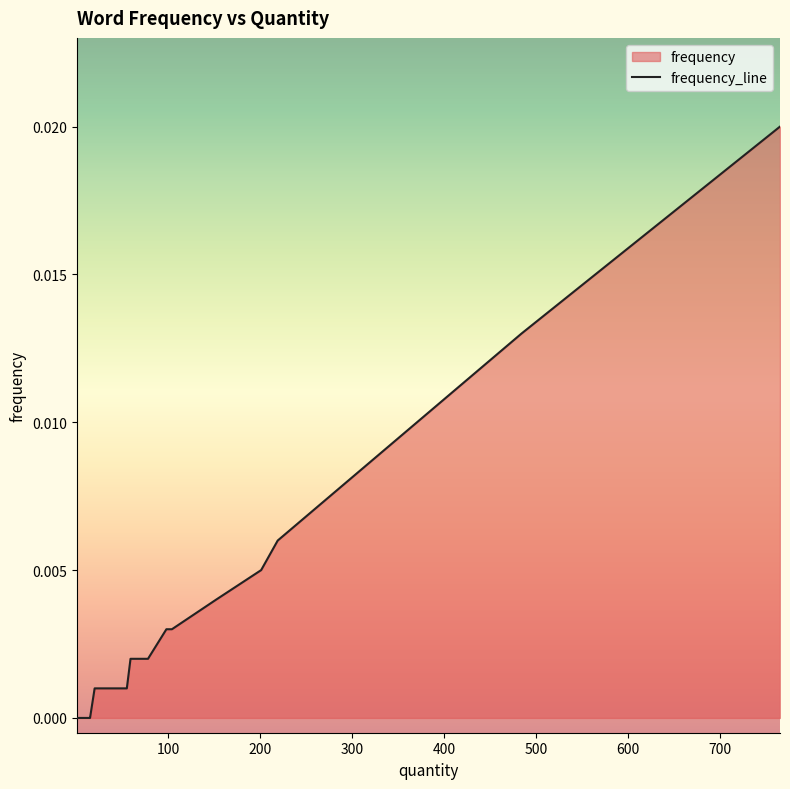

How many positive values are there?

22